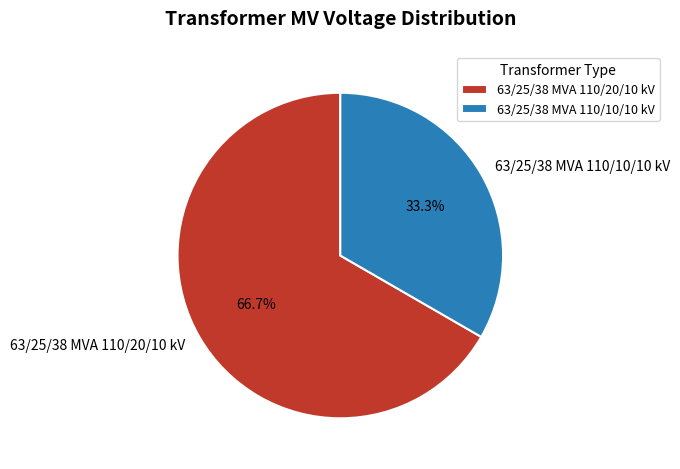

What percentage is the 63/25/38 MVA 110/10/10 kV slice, to the nearest percent?

33%